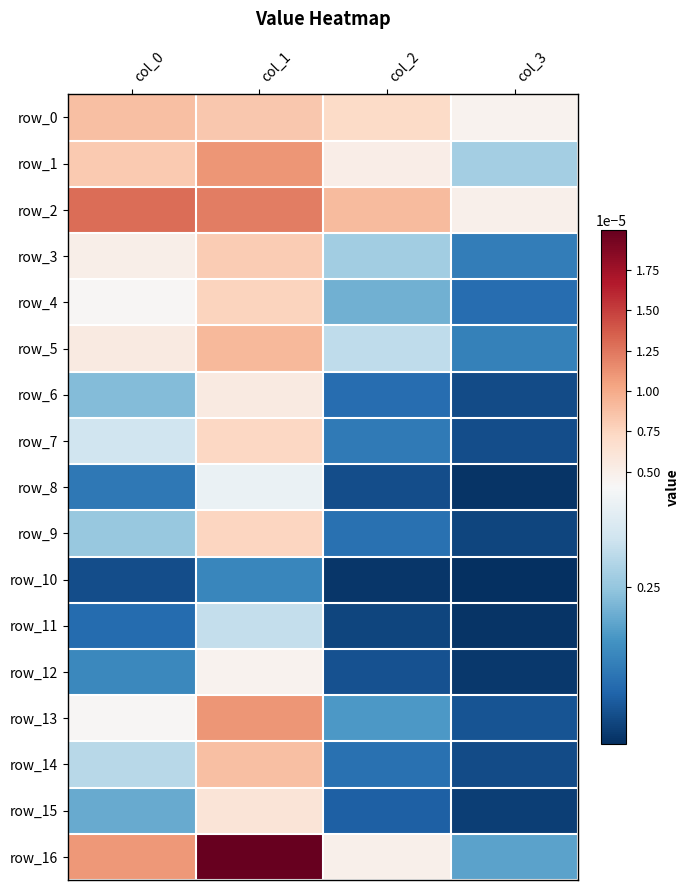

Which series has the largest total across all categories?

row_2